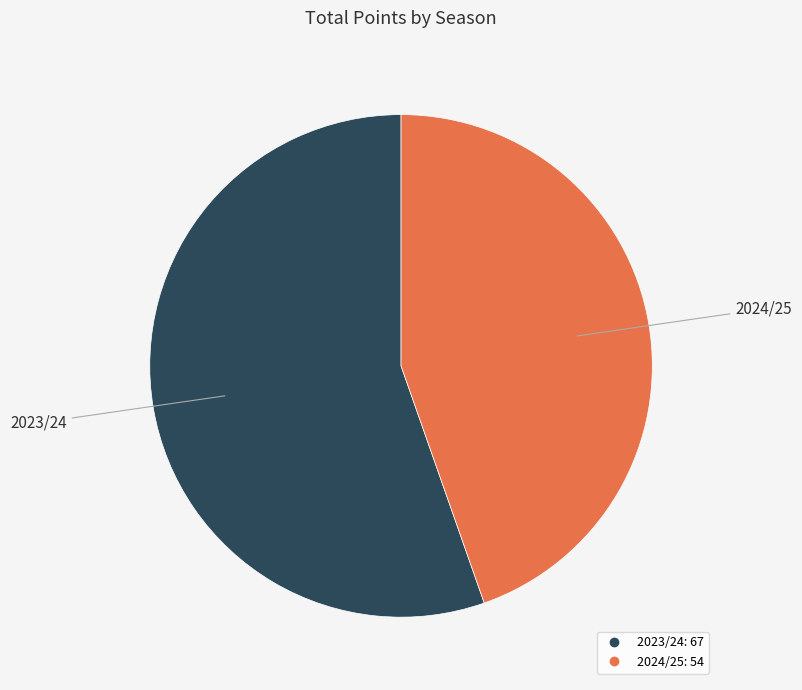

Does any single category account for the majority?

Yes